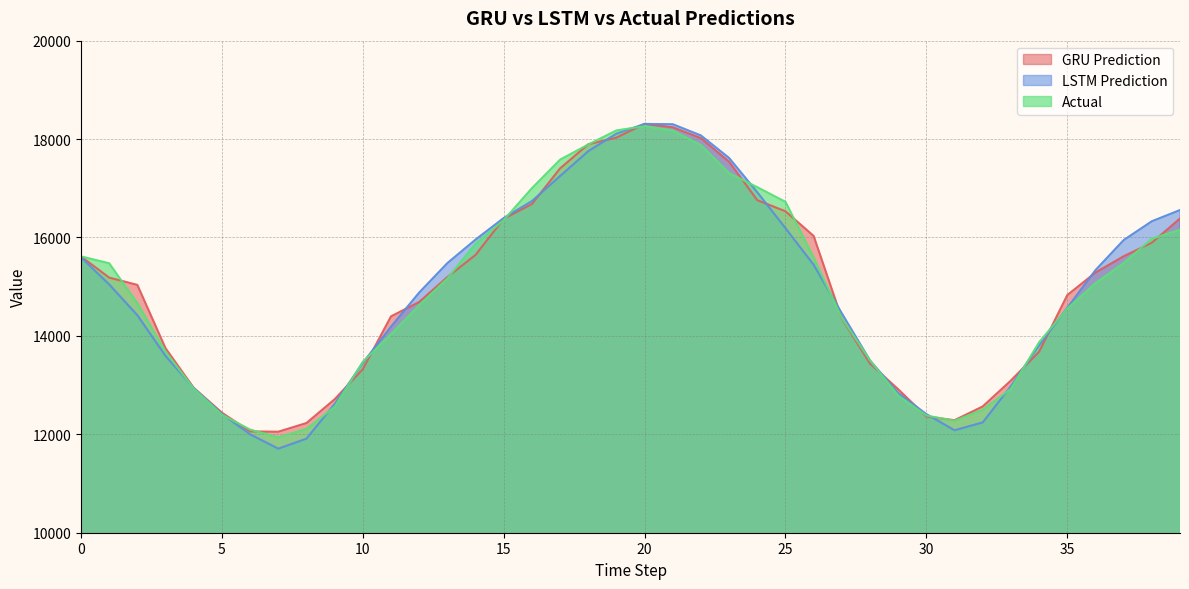

Read the LSTM Prediction value at 39.

16558.3